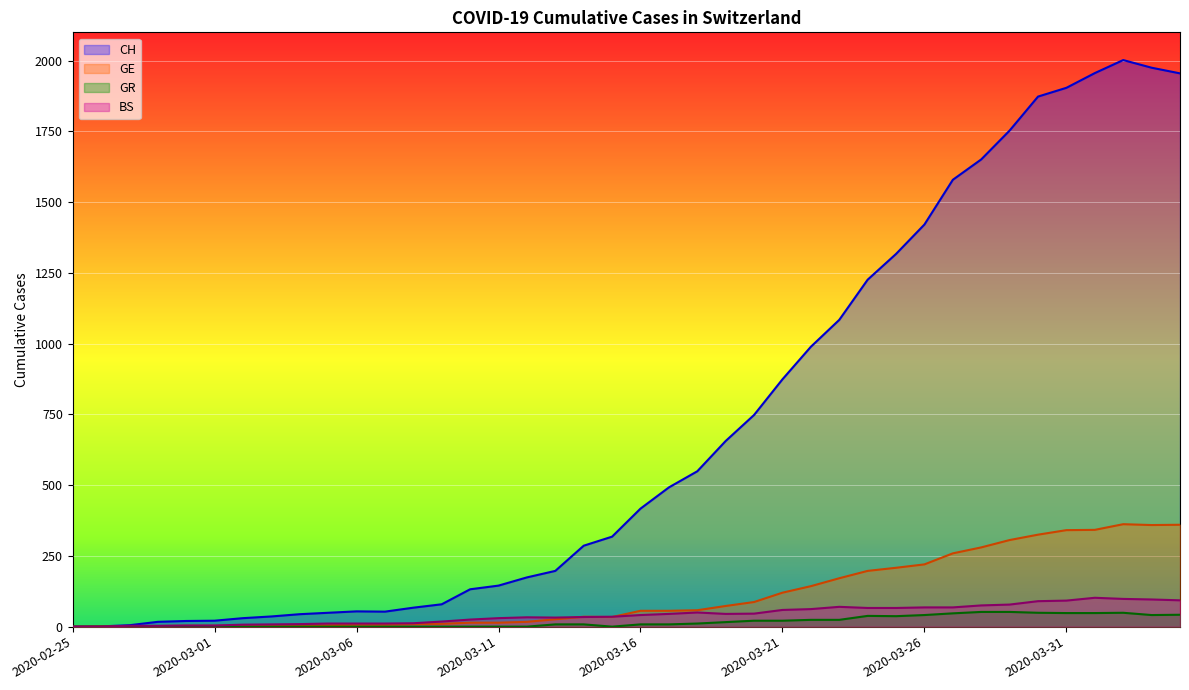

How many values in the GE series are below 56?

20